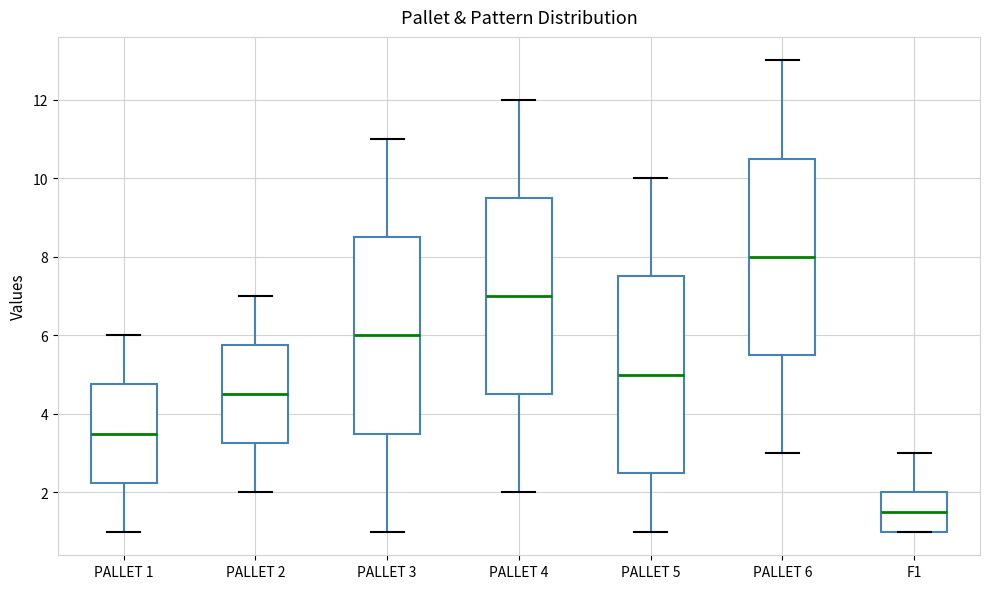

Reading left to right, read every box against the y-axis: the position of its median line, the range the box covers, and the ends of its whiskers. The values are not printed on the chart, so give them approximately, as read against the axis.

PALLET 1: median 3.6, box 2.2 to 4.8, whiskers 1.0 to 6.0
PALLET 2: median 4.6, box 3.2 to 5.8, whiskers 2.0 to 7.0
PALLET 3: median 6.0, box 3.6 to 8.6, whiskers 1.0 to 11.0
PALLET 4: median 7.0, box 4.6 to 9.6, whiskers 2.0 to 12.0
PALLET 5: median 5.0, box 2.6 to 7.6, whiskers 1.0 to 10.0
PALLET 6: median 8.0, box 5.6 to 10.6, whiskers 3.0 to 13.0
F1: median 1.6, box 1.0 to 2.0, whiskers 1.0 to 3.0